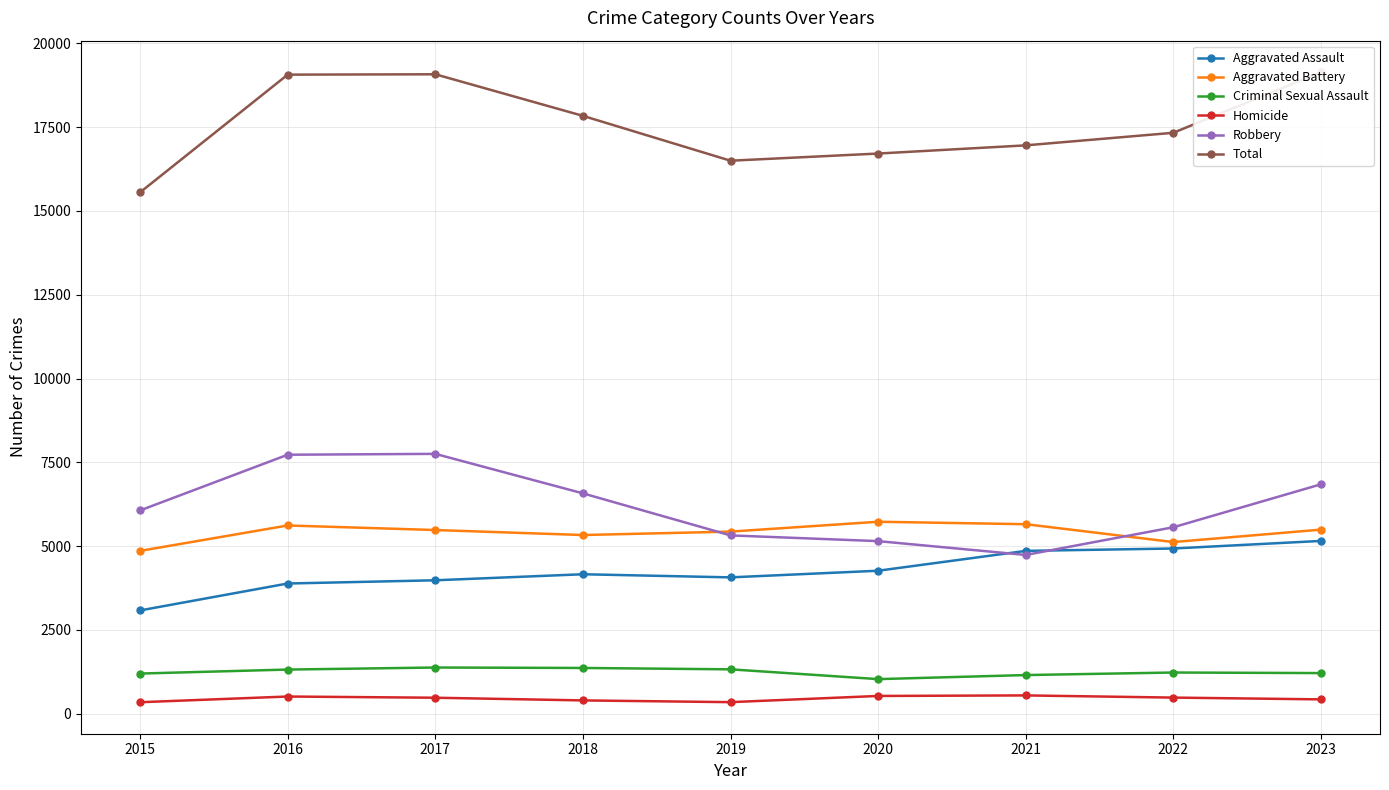

At which label does Aggravated Battery reach its minimum?

2015